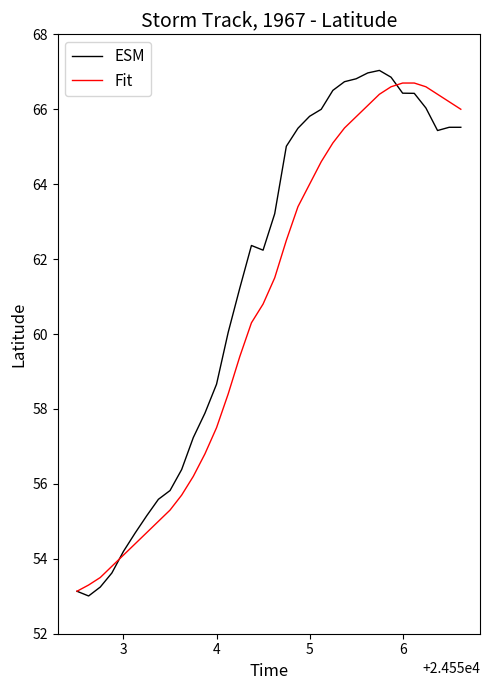

Which series has the largest total across all categories?

ESM